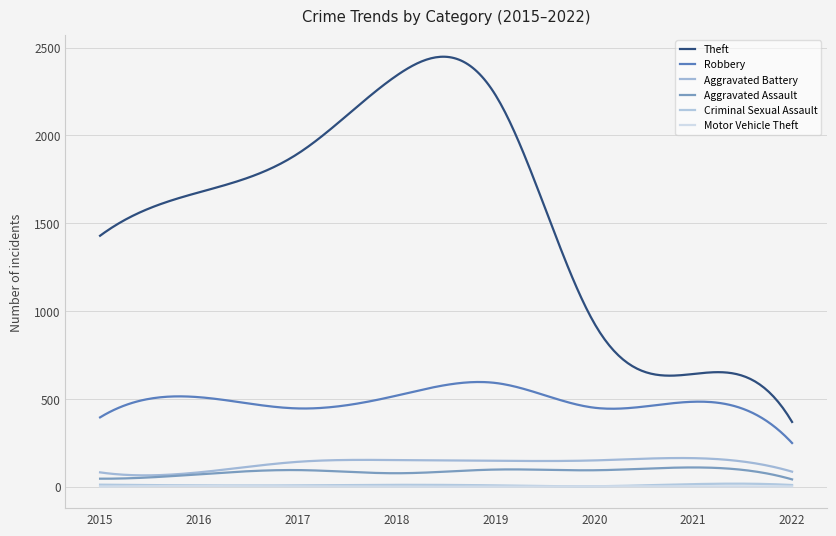

True or false: Robbery and Motor Vehicle Theft intersect in this chart.

False